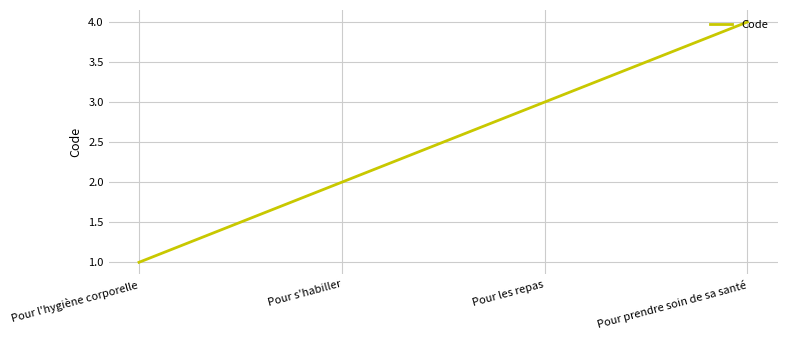

Does the chart display data point markers on the line(s)?

No